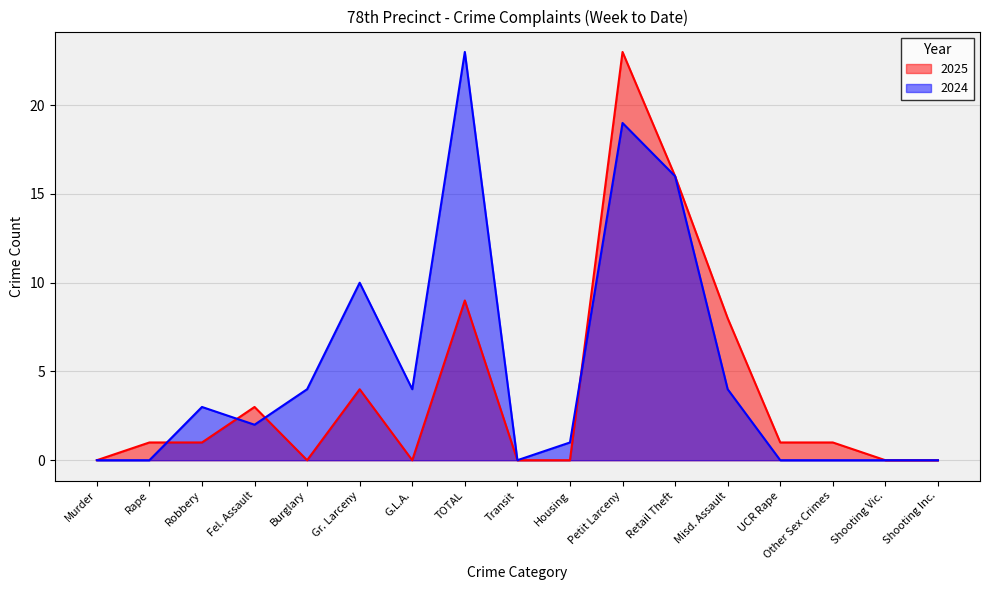

Which label corresponds to the smallest value in the chart?

Murder